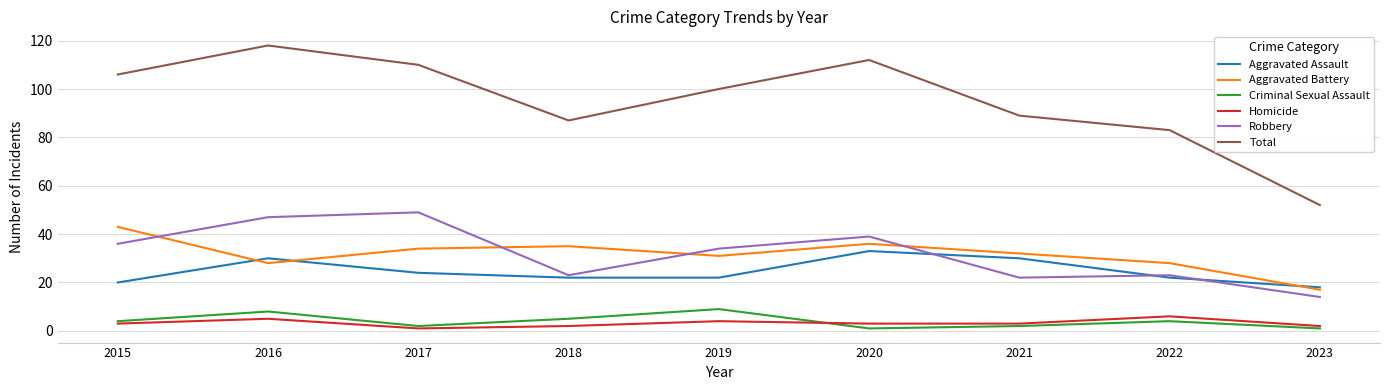

Which series has the widest spread of values?

Total